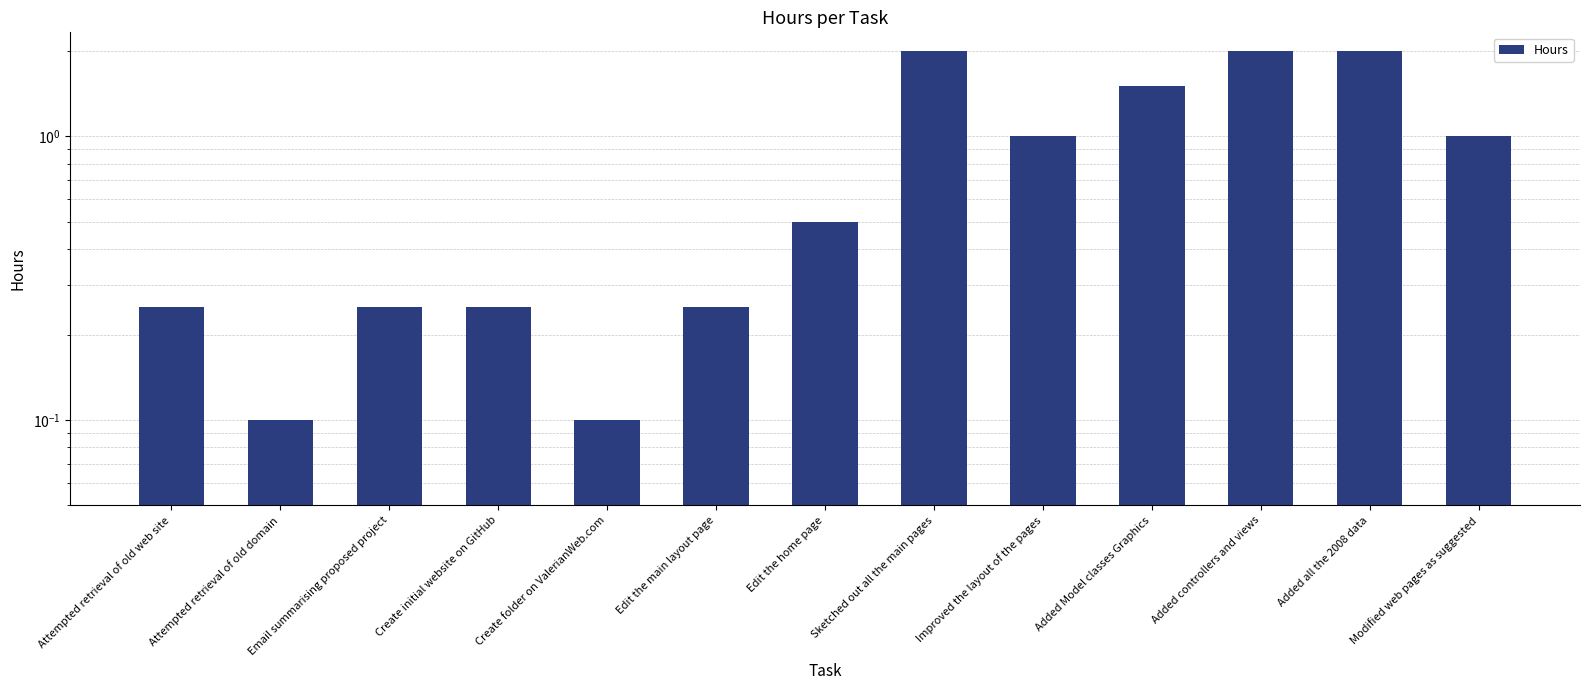

What is the change in value from Edit the main layout page to Sketched out all the main pages?

+1.8